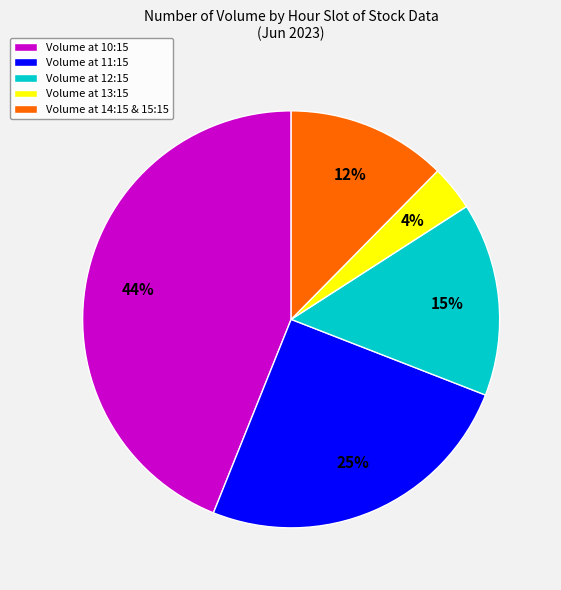

The Volume at 10:15 slice represents 54% of the pie. True or false?

False